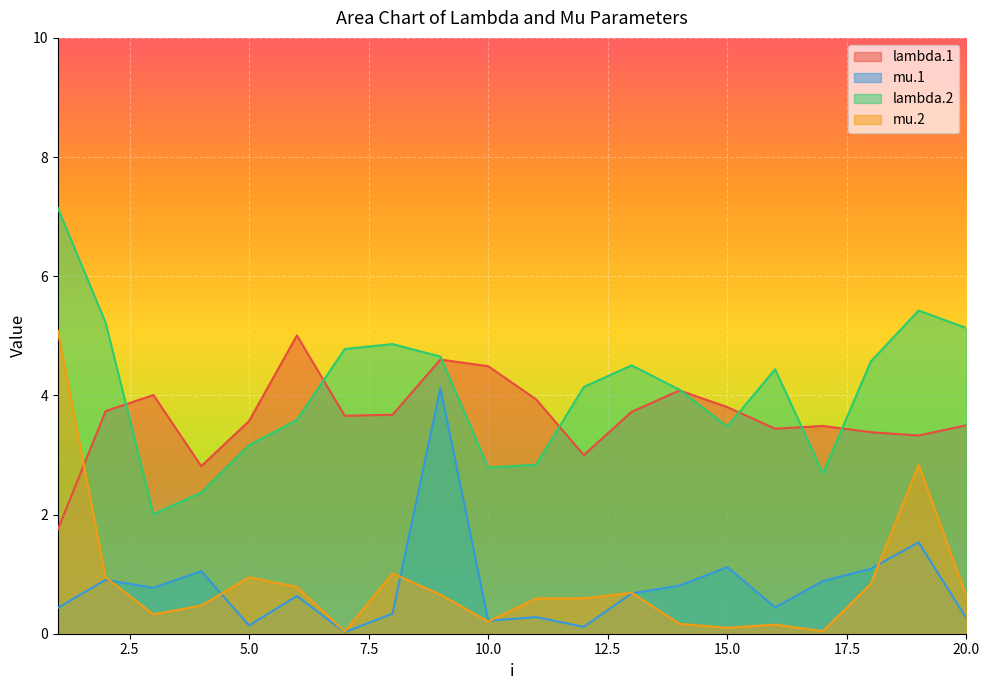

Between 19 and 11, which is larger?

11